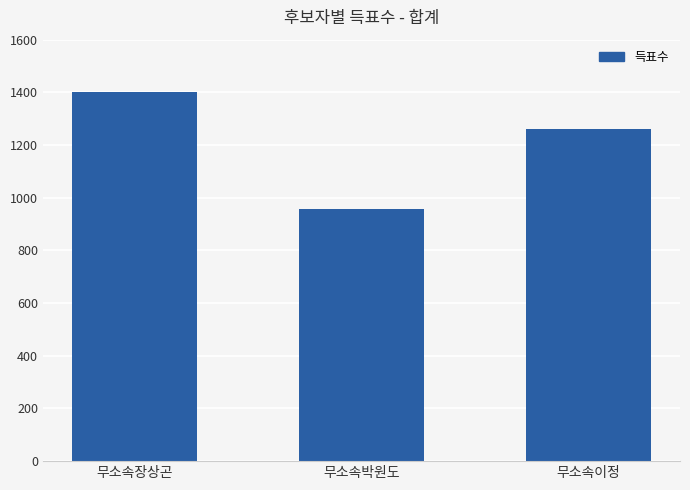

What is the label of the 3rd bar from the left?

무소속이정